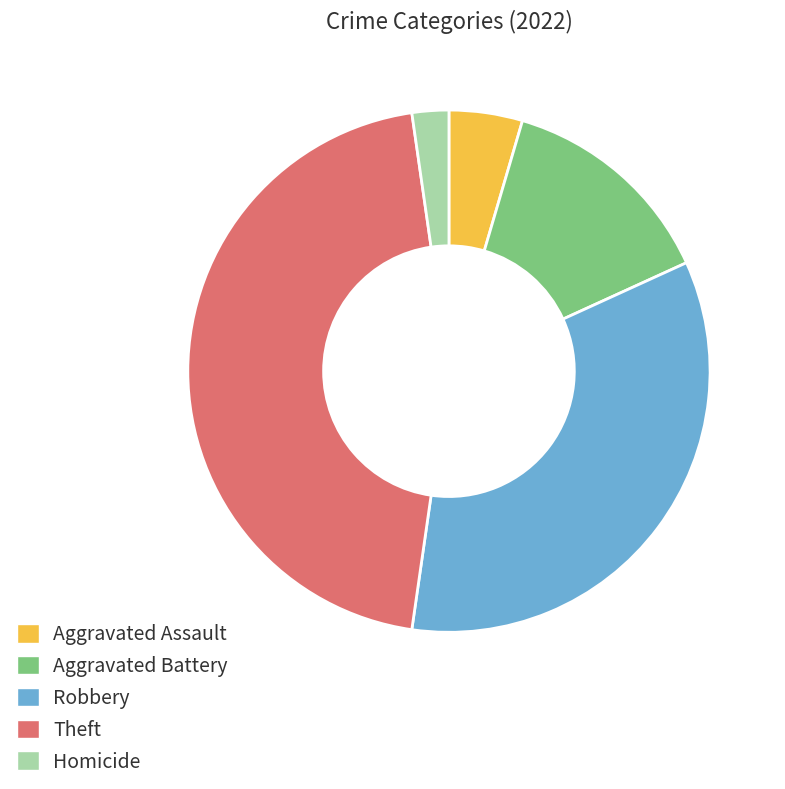

Combined, do Homicide and Theft account for over 50%?

No